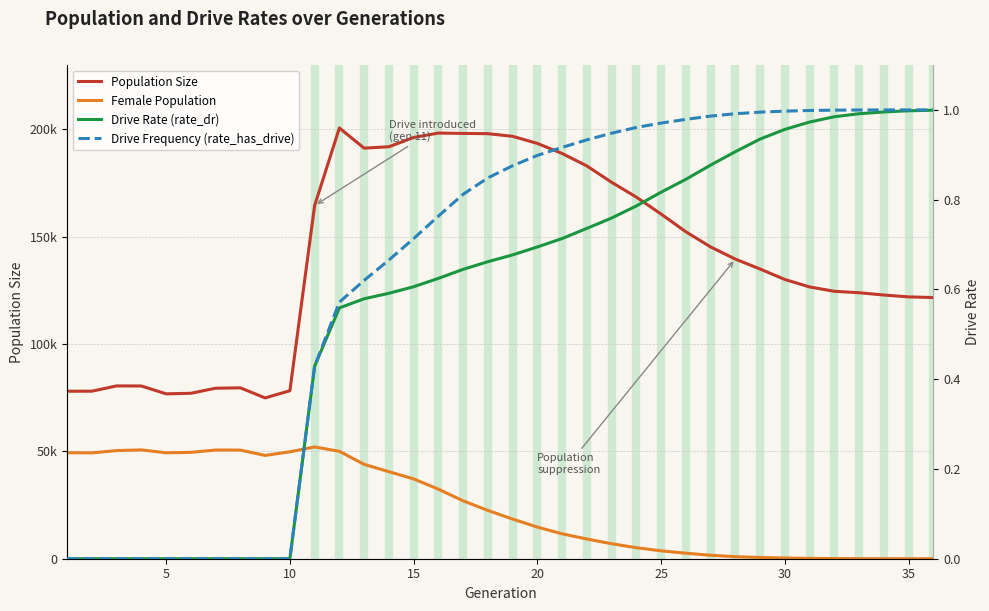

The value of rate_dr at 12 is 1.0. True or false?

False